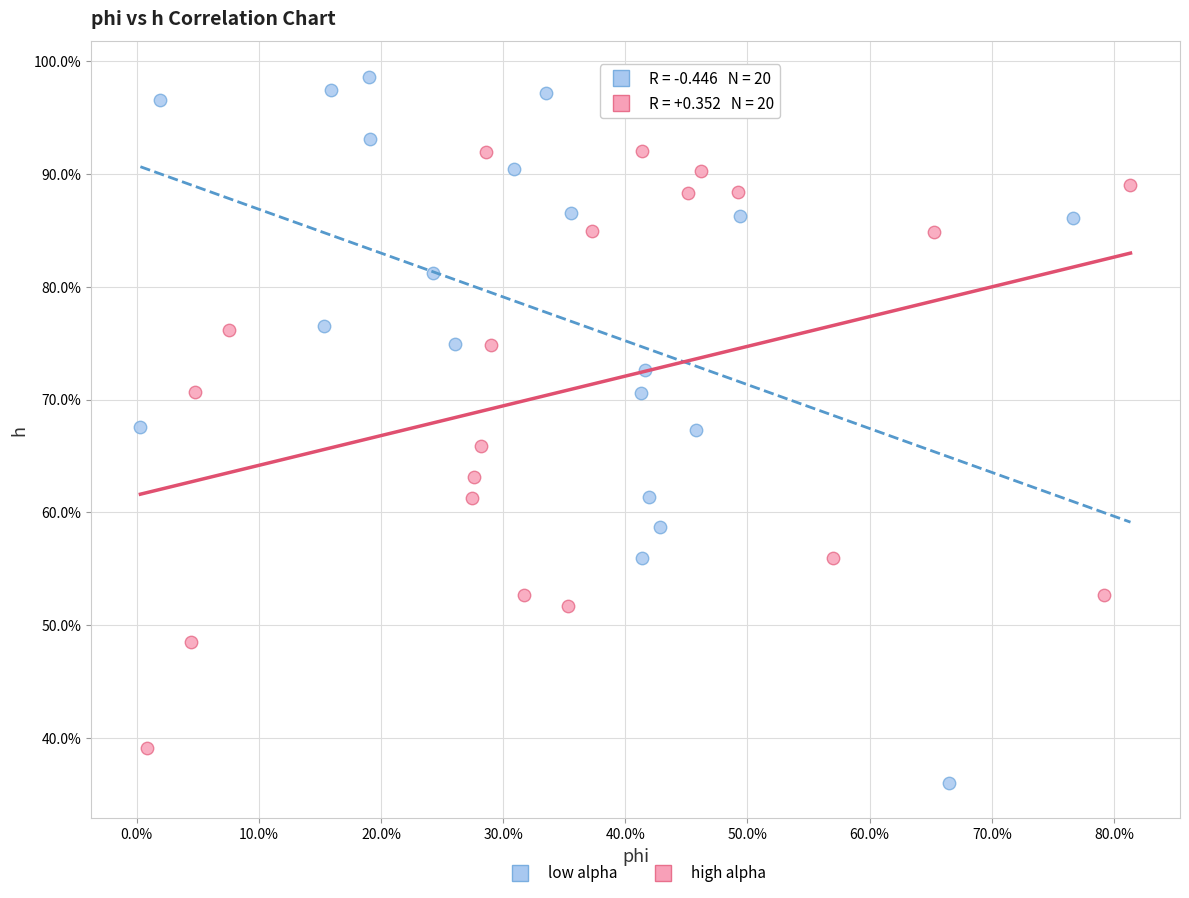

Which series contains the highest Y value?

low alpha